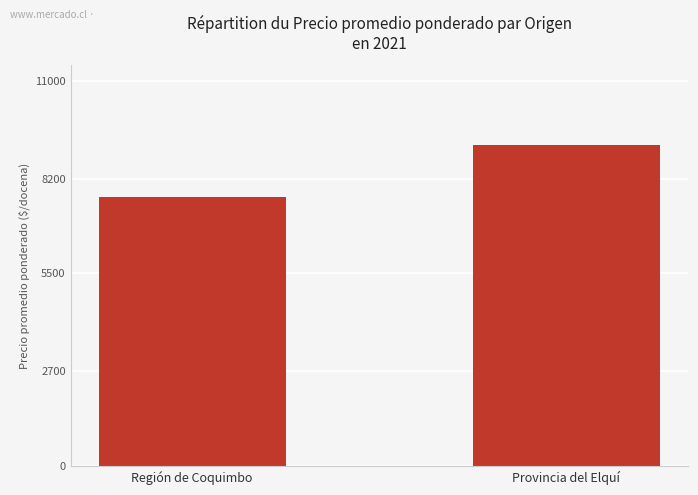

Reading right to left, extract all data points from this chart.

Provincia del Elquí=9149	Región de Coquimbo=7675